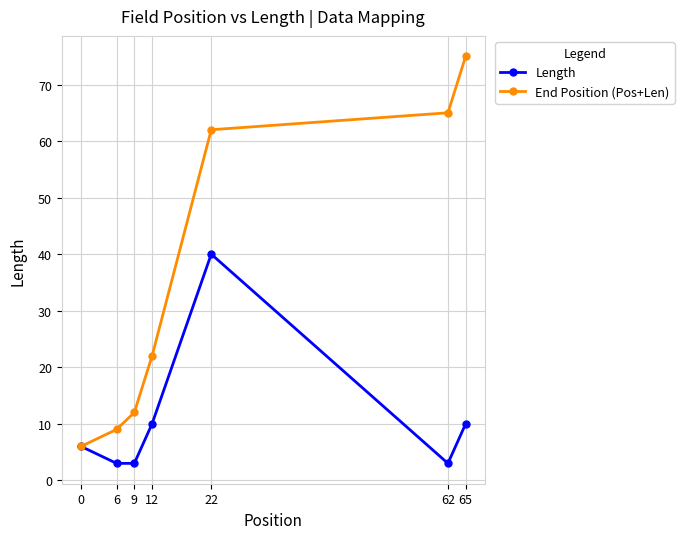

List the series in order of their overall mean, highest first.

End Position (Pos+Len), Length